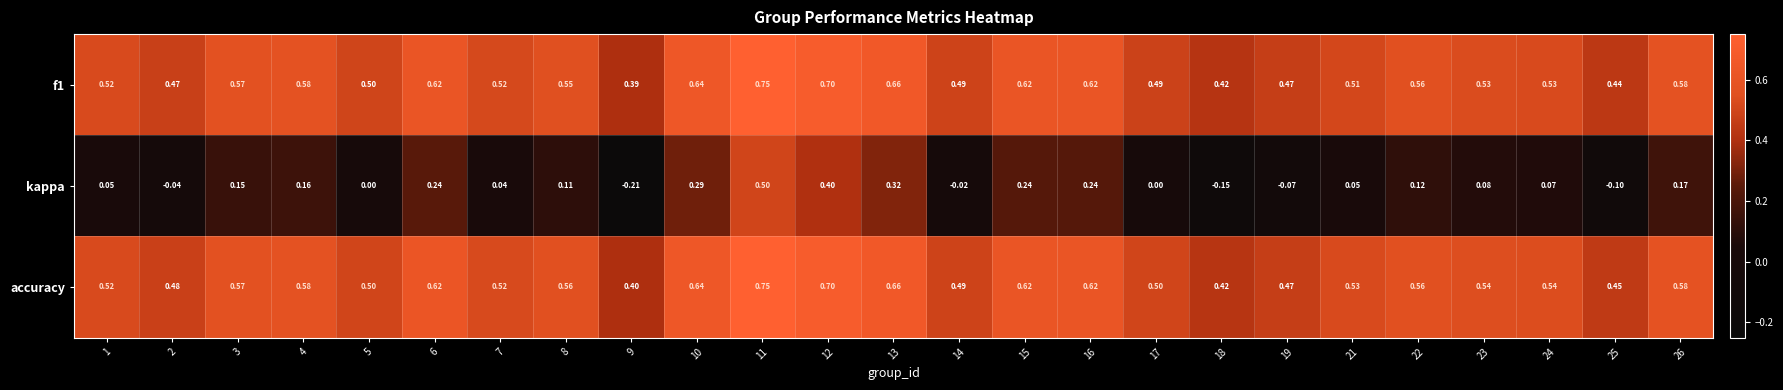

Which series has the largest total across all categories?

accuracy